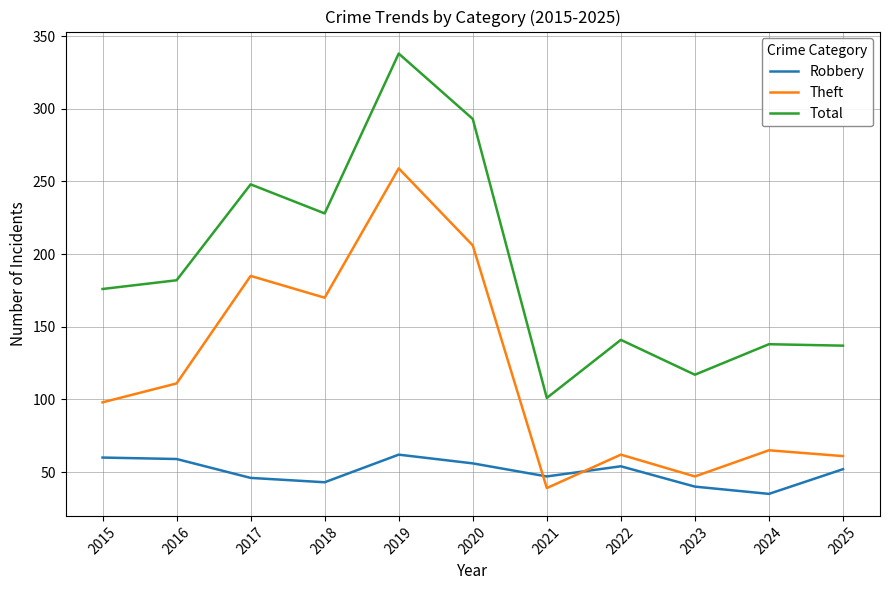

True or false: Robbery has a value of 54 at 2022.

True